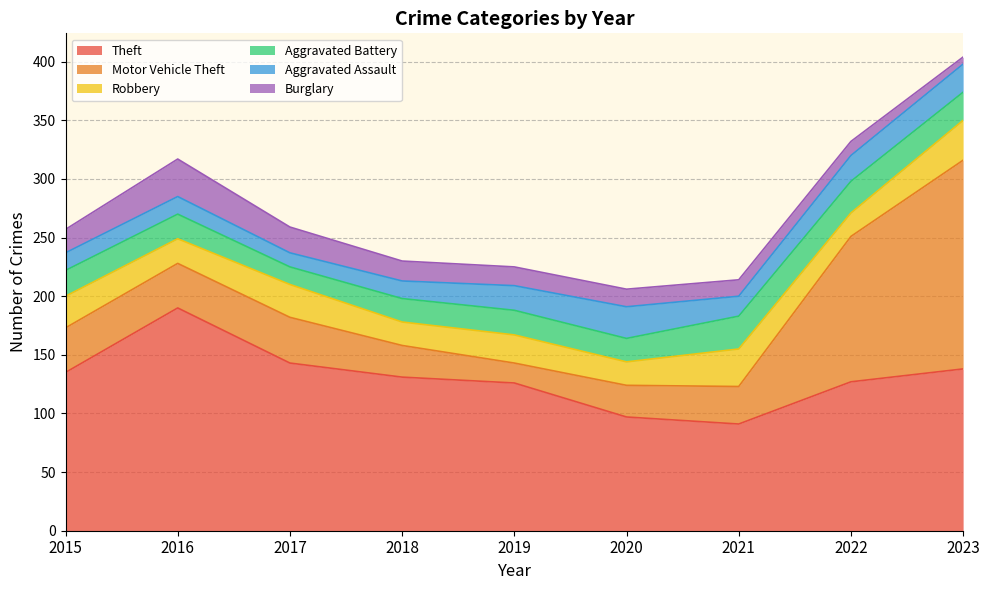

Where do Motor Vehicle Theft and Robbery first cross each other?

2018 and 2019